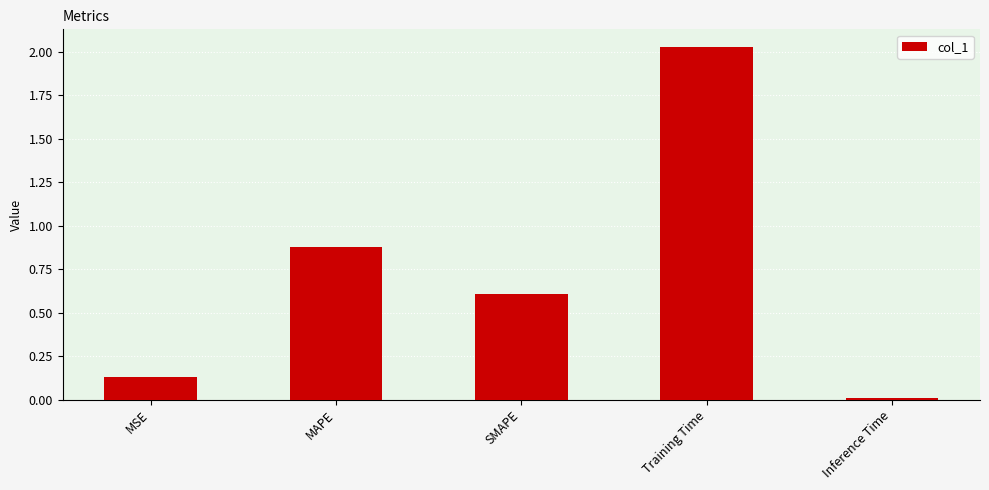

List the labels in order of value, smallest first.

Inference Time, MSE, SMAPE, MAPE, Training Time